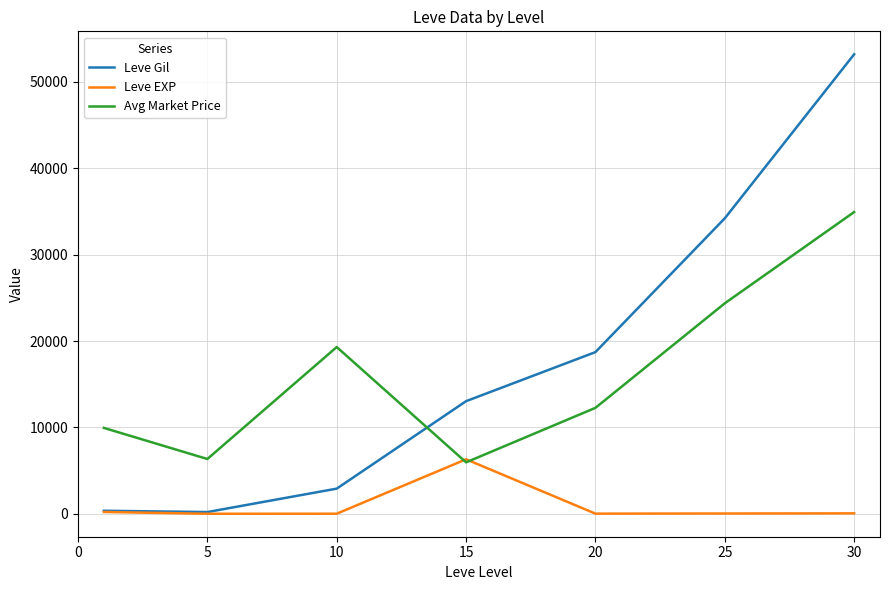

Which series has the widest spread of values?

Leve Gil